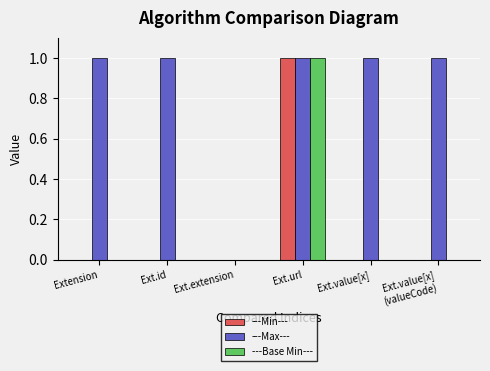

Which series changed the most between Extension and Ext.extension?

---Max---